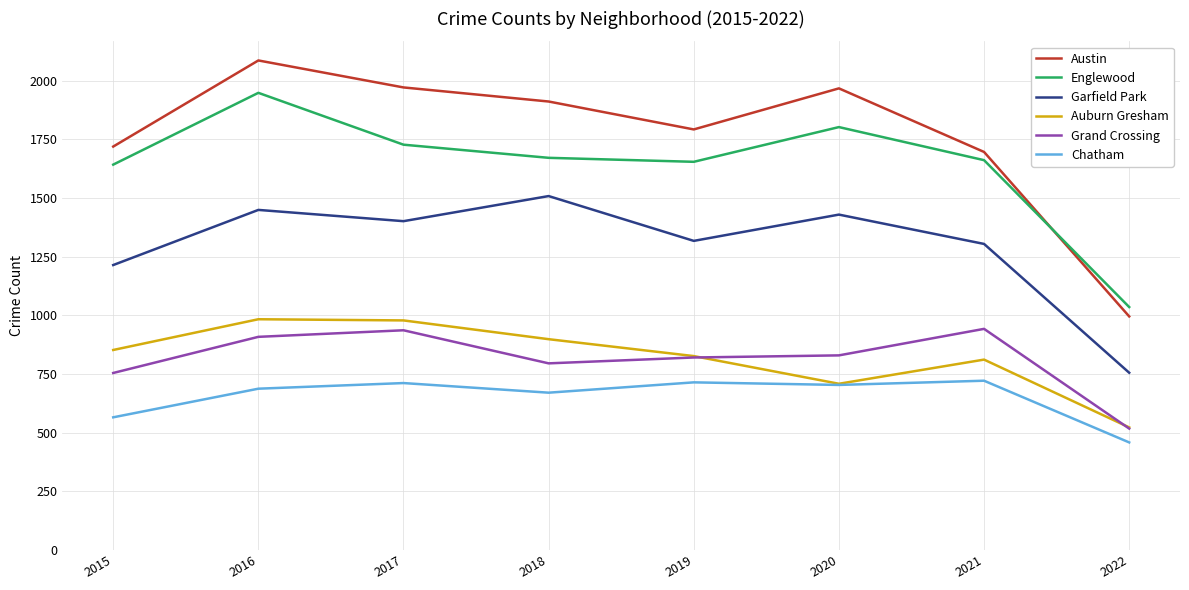

Rank the series at 2018 from highest to lowest value.

Austin, Englewood, Garfield Park, Auburn Gresham, Grand Crossing, Chatham